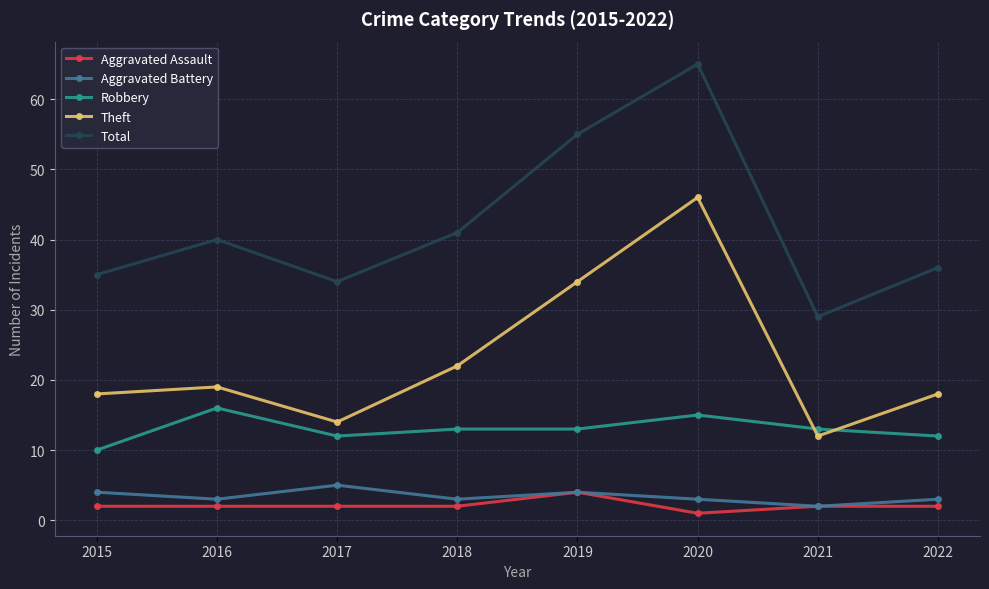

What is the value of the Aggravated Assault point at the 3rd from the left?

2